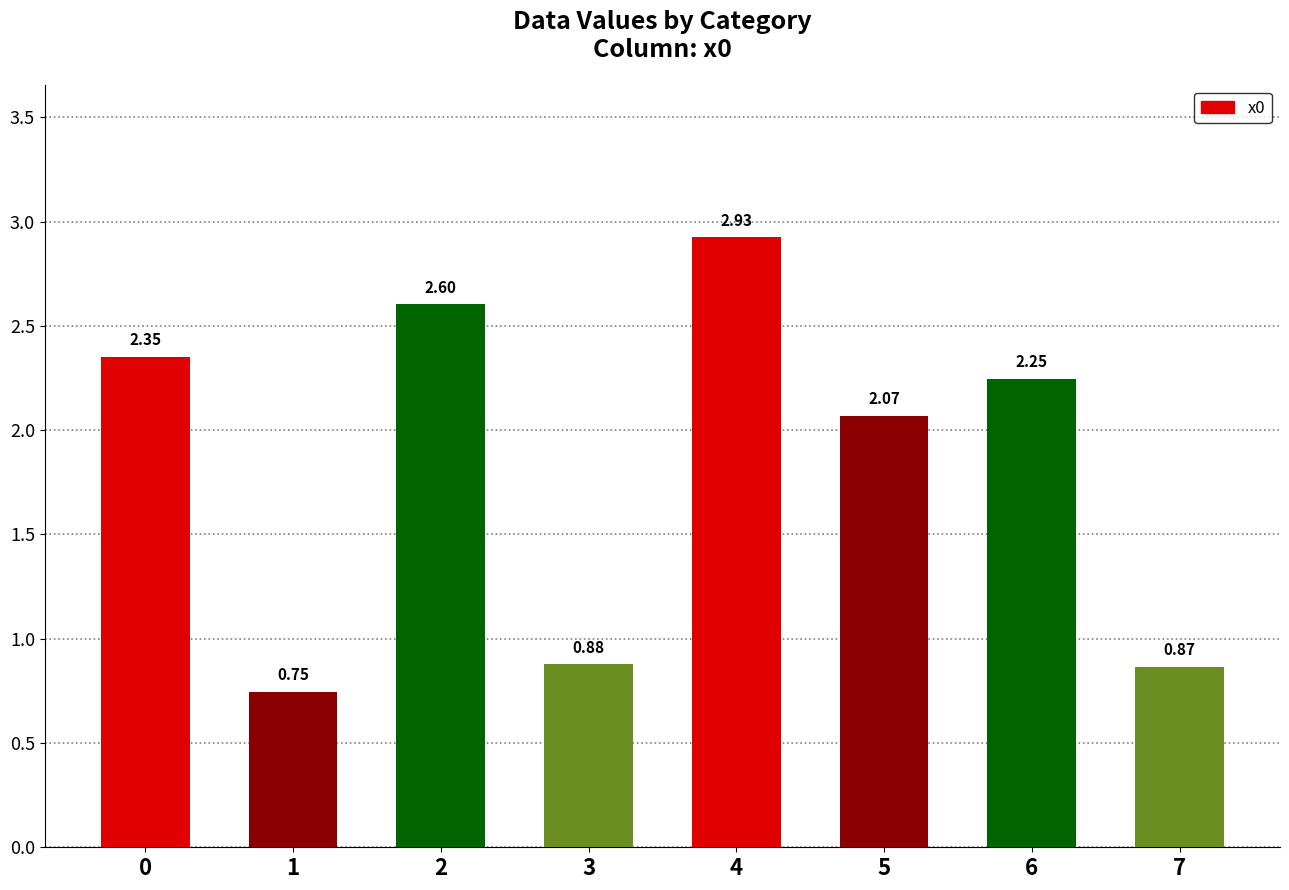

List the labels in order of value, largest first.

4, 2, 0, 6, 5, 3, 7, 1